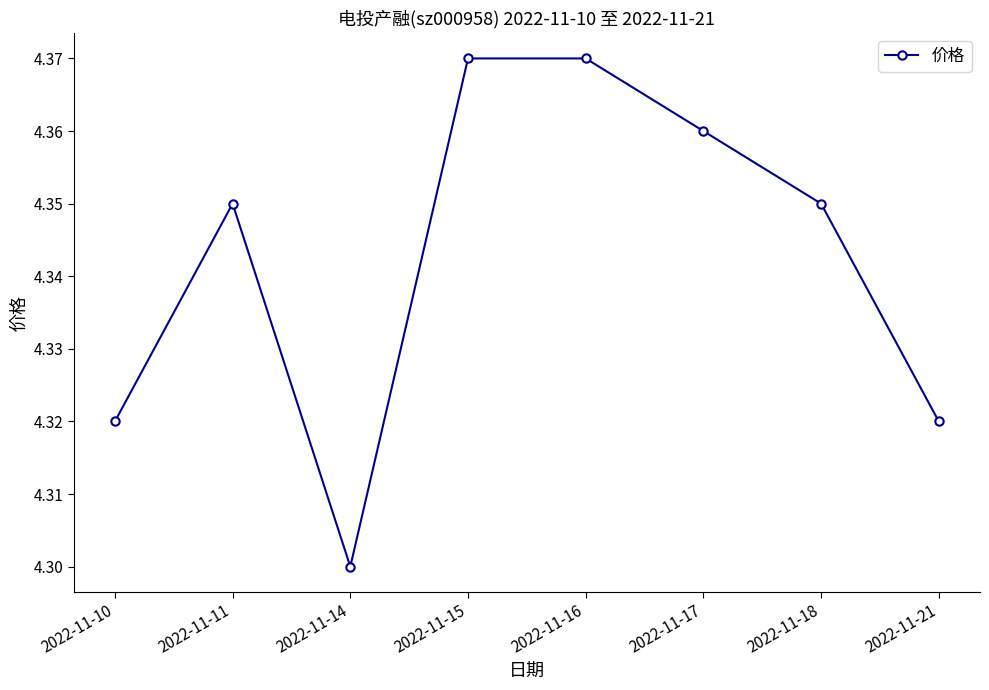

Where is the data nearest to the value 4?

2022-11-14